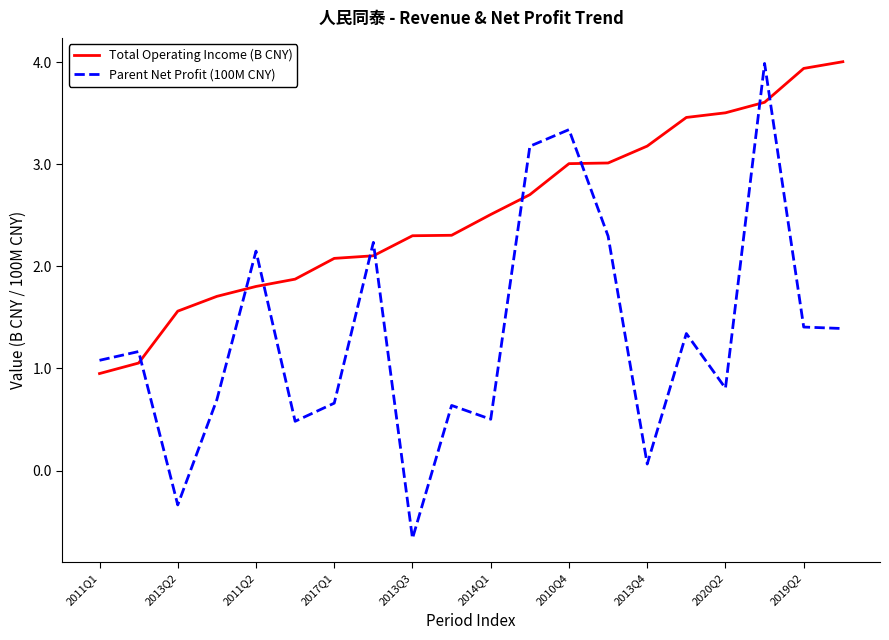

Which series has the largest range (max minus min)?

Parent Net Profit (100M CNY)